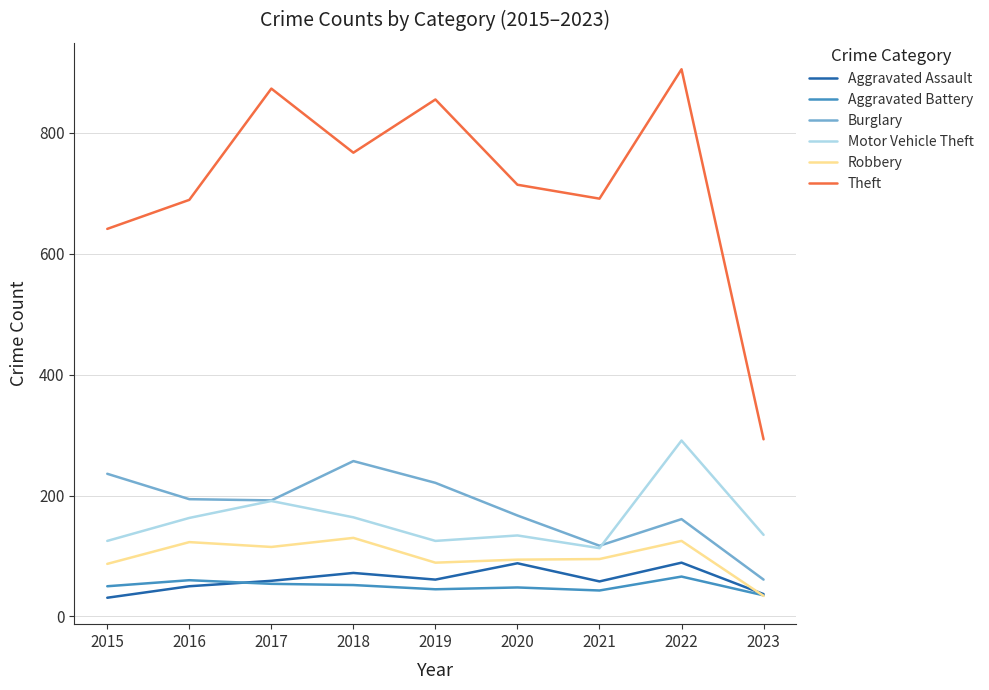

What is the maximum value shown in the chart?

905